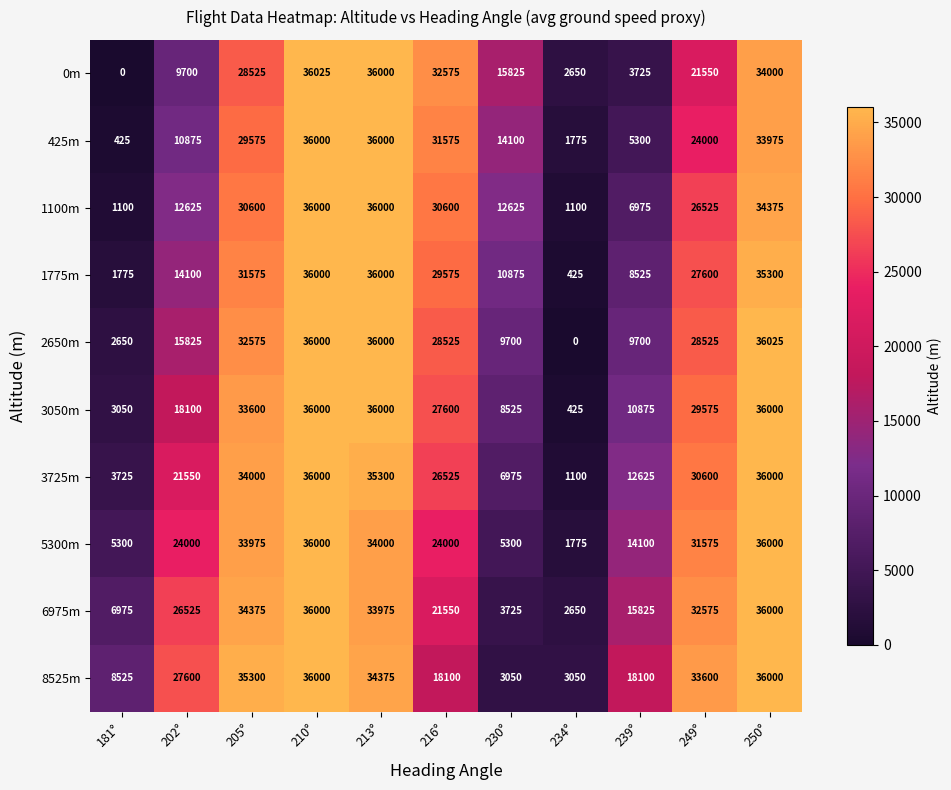

True or false: 0m has a value of 55112 at 210°.

False